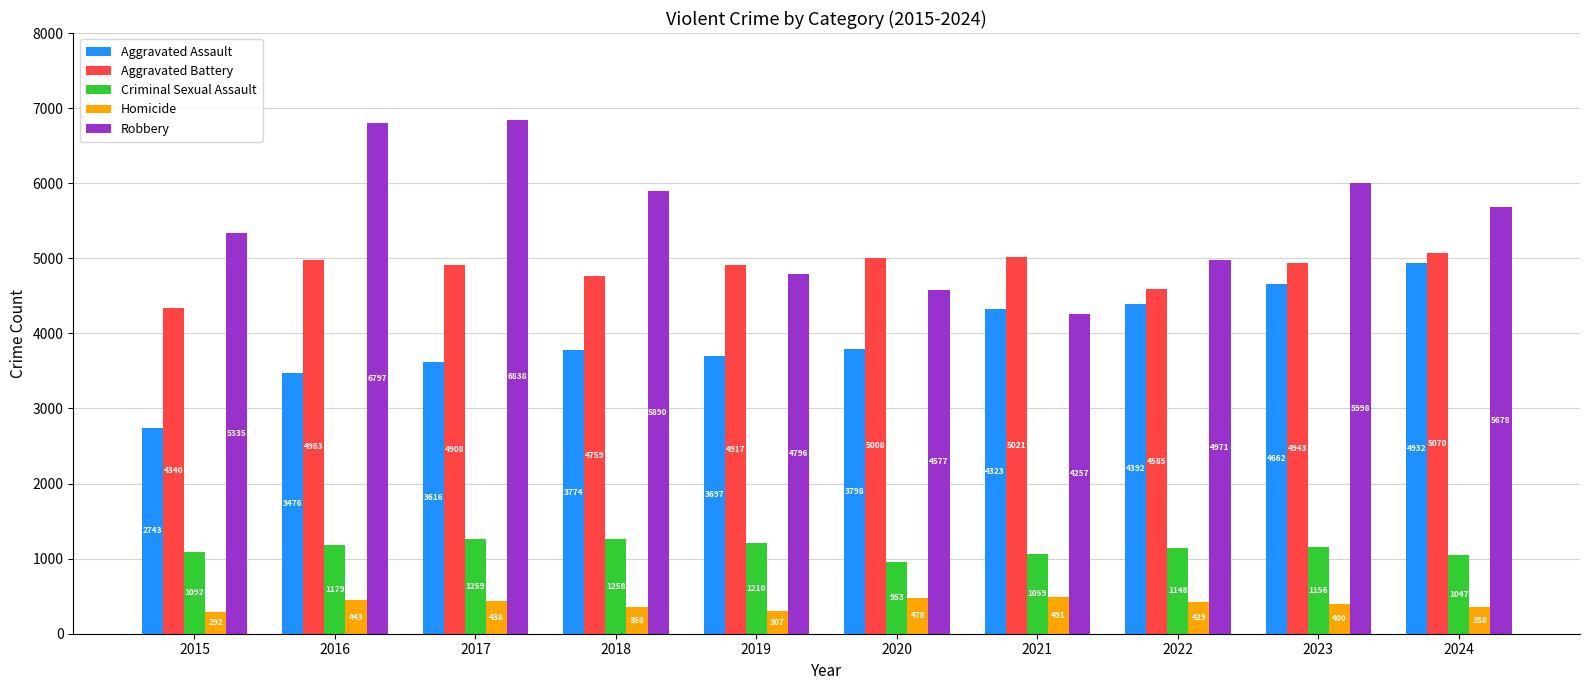

What is the approximate value of Homicide at 2018, to the nearest 50?

350